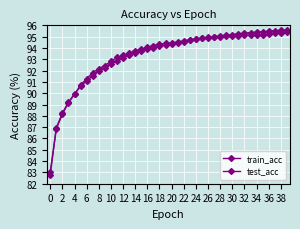

How many series are shown in this chart?

2